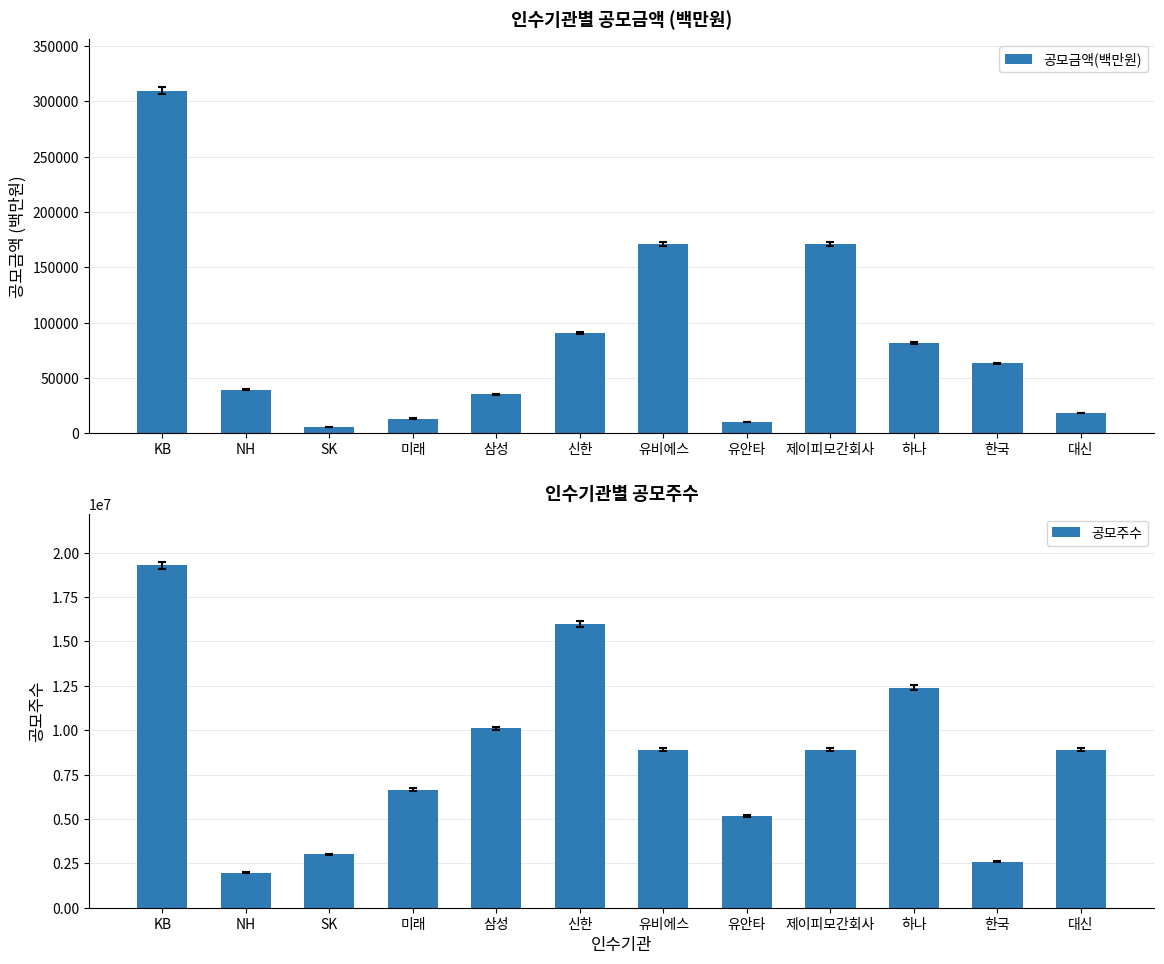

List the series in order of their peak value, highest first.

공모주수, 공모금액(백만원)